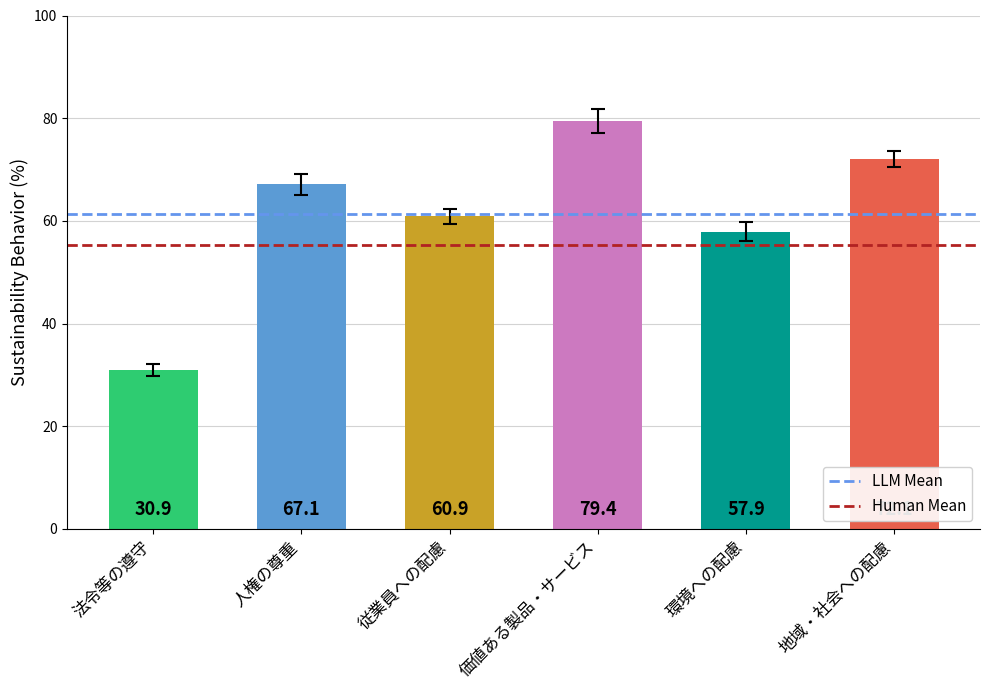

Which series has the largest total across all categories?

LLM Mean